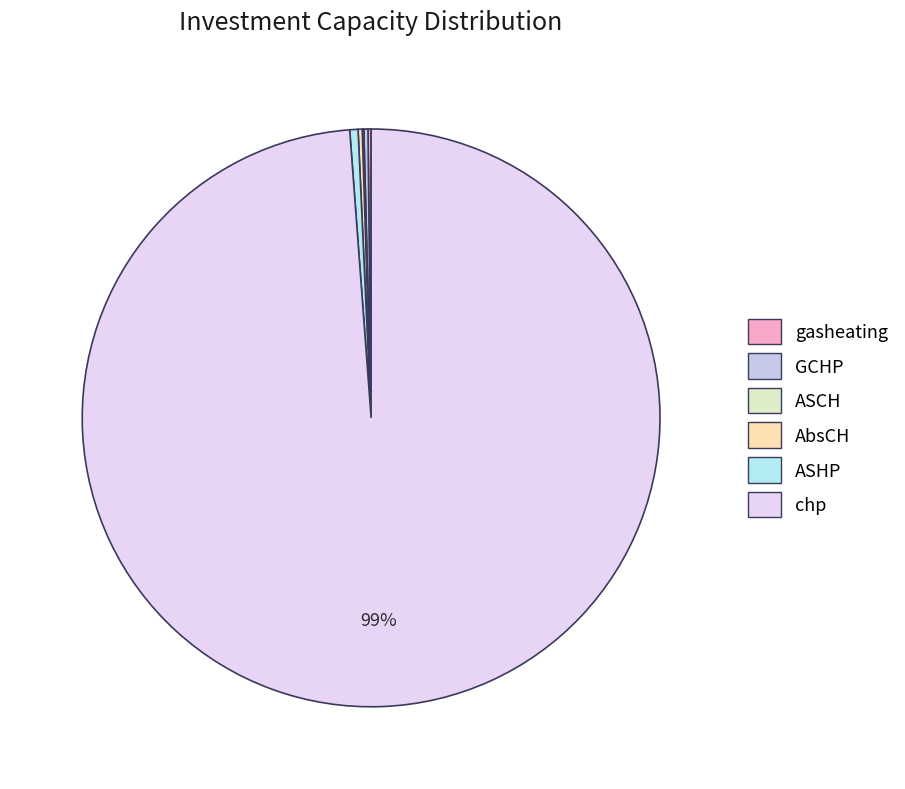

Count the number of slices in the pie.

6